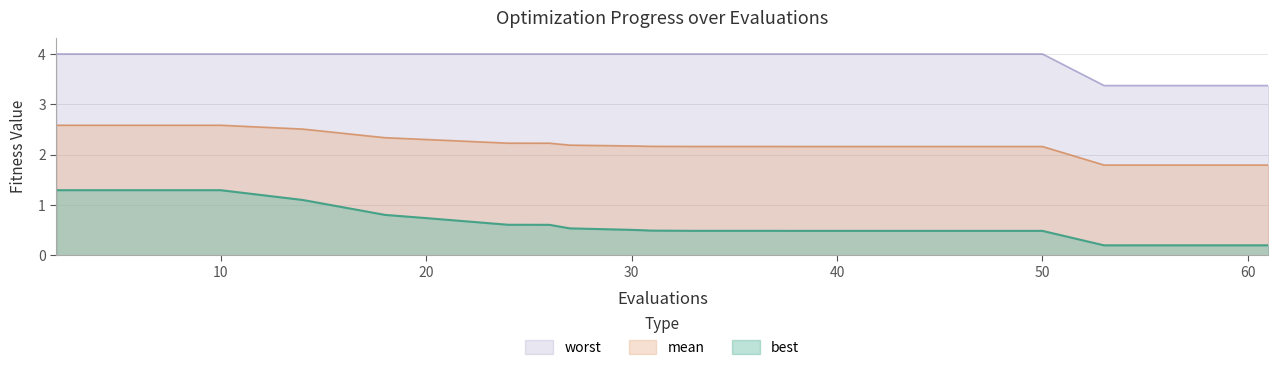

Reading left to right, extract all data points from this chart.

mean: 2.6	2.6	2.6	2.5	2.3	2.3	2.2	2.2	2.2	2.2	2.2	2.2	2.2	2.2	2.2	2.2	2.2	1.8	1.8	1.8
best: 1.3	1.3	1.3	1.1	0.8	0.7	0.6	0.6	0.5	0.5	0.5	0.5	0.5	0.5	0.5	0.5	0.5	0.2	0.2	0.2
worst: 4.0	4.0	4.0	4.0	4.0	4.0	4.0	4.0	4.0	4.0	4.0	4.0	4.0	4.0	4.0	4.0	4.0	3.4	3.4	3.4